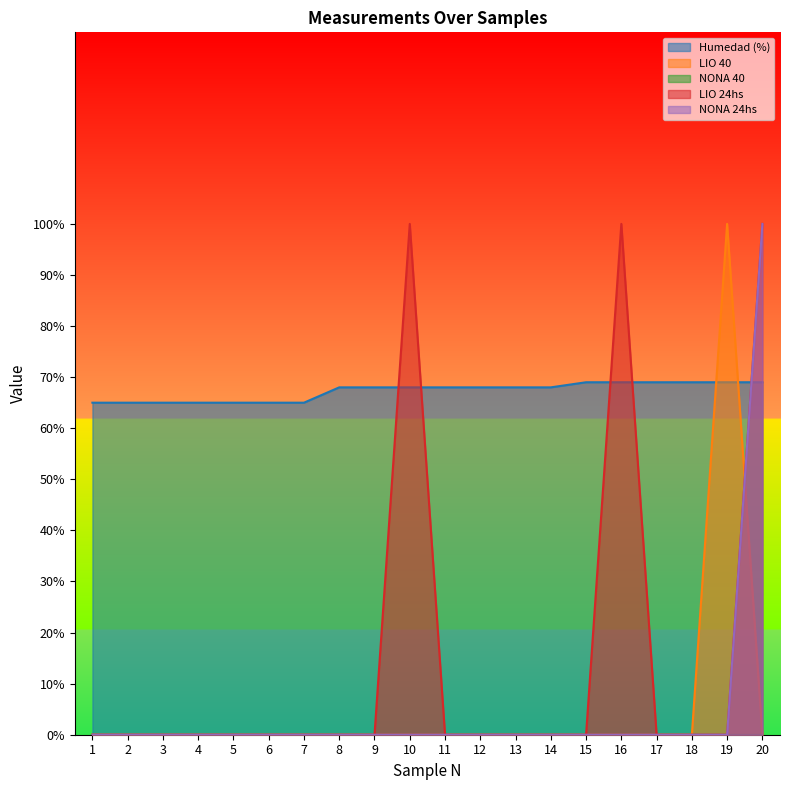

At which category is the sum across all series the highest?

20